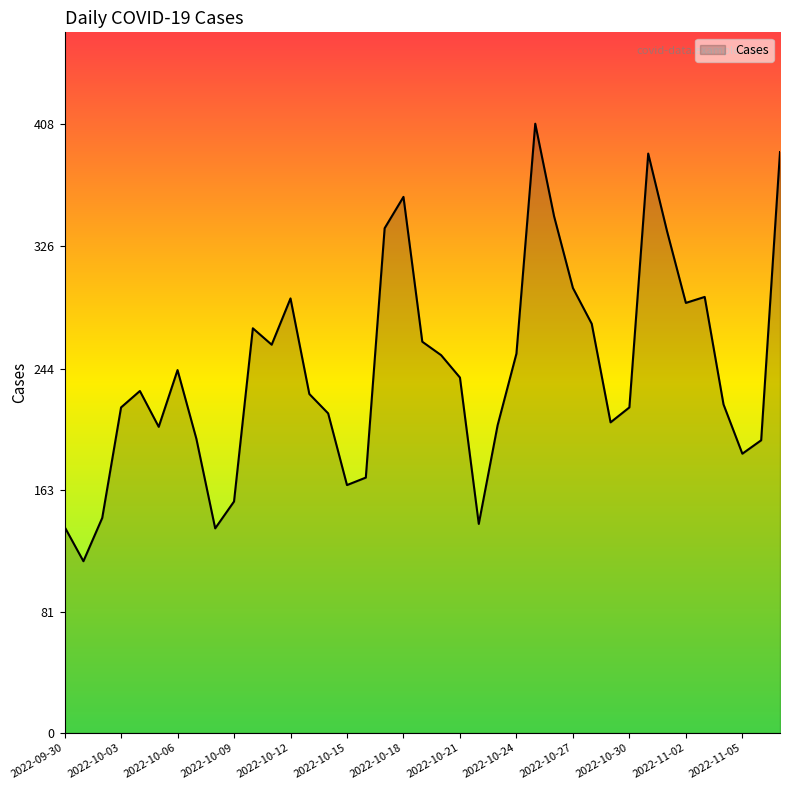

Count the number of categories in the chart.

39